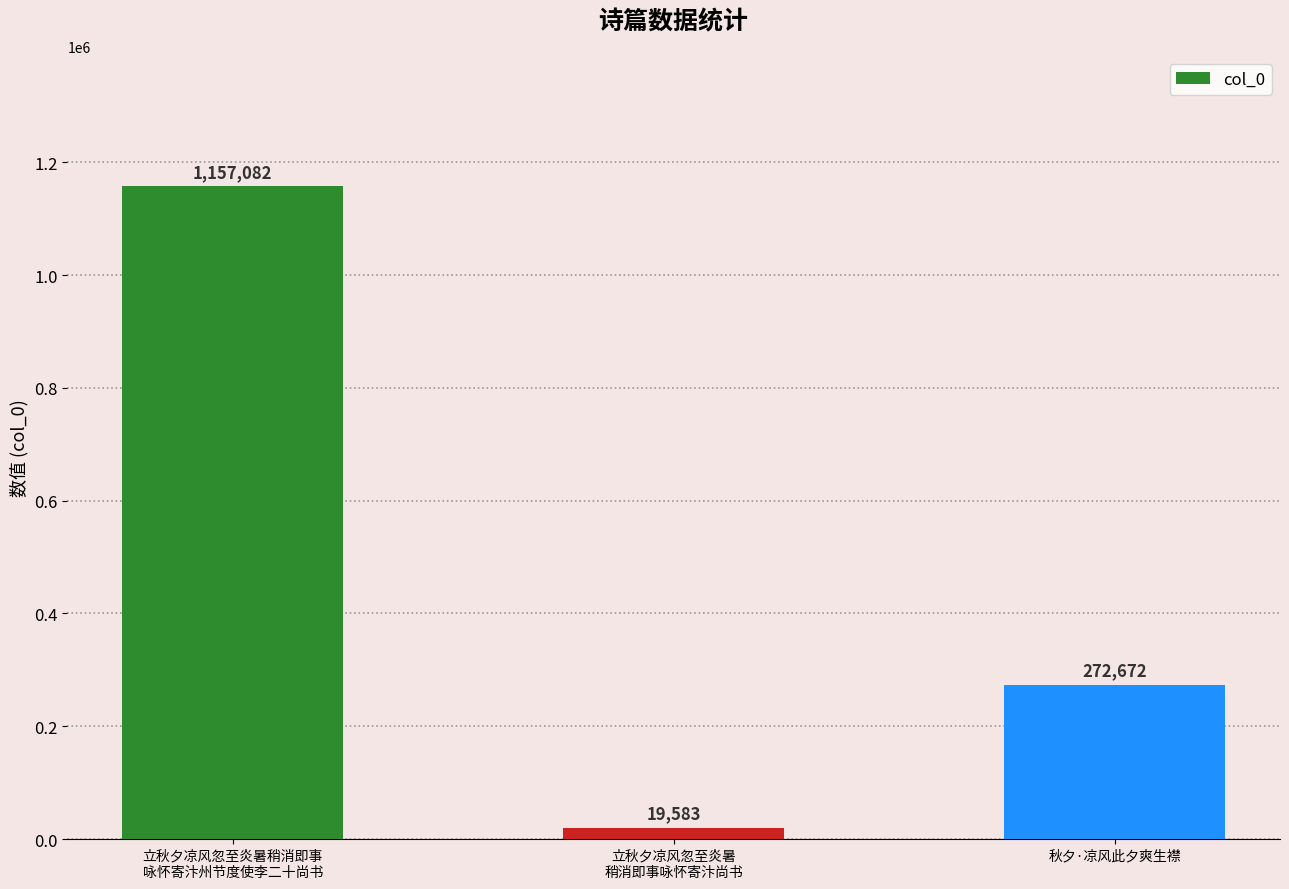

The value at 立秋夕凉风忽至炎暑稍消即事
咏怀寄汴州节度使李二十尚书 is 1917512. True or false?

False